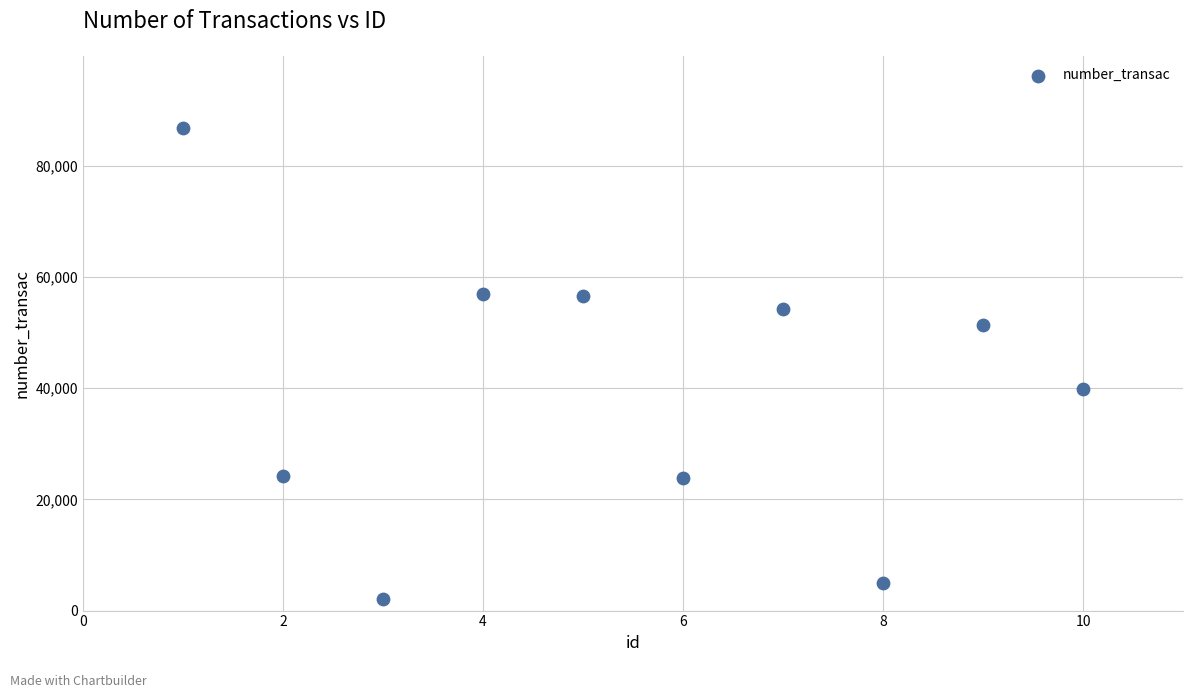

What is the range of Y values (max minus min)?

84703